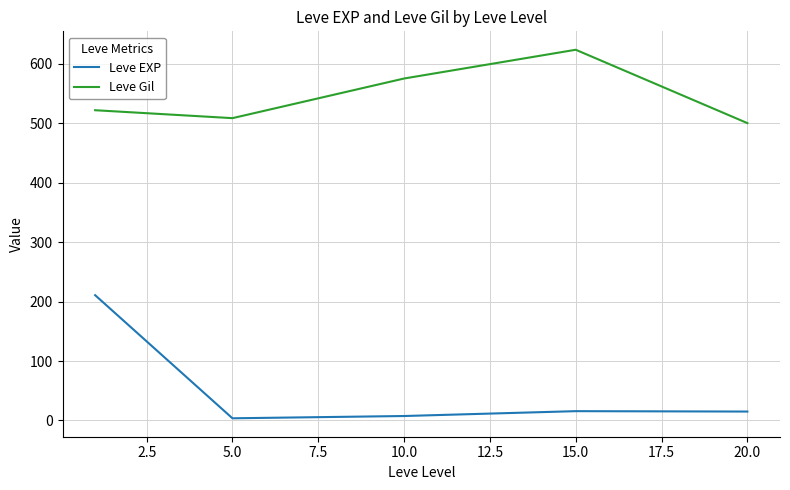

What is the minimum value shown in the chart?

3.7